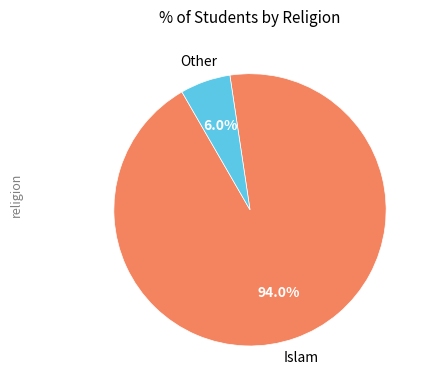

Is there any slice that represents more than half of the pie?

Yes